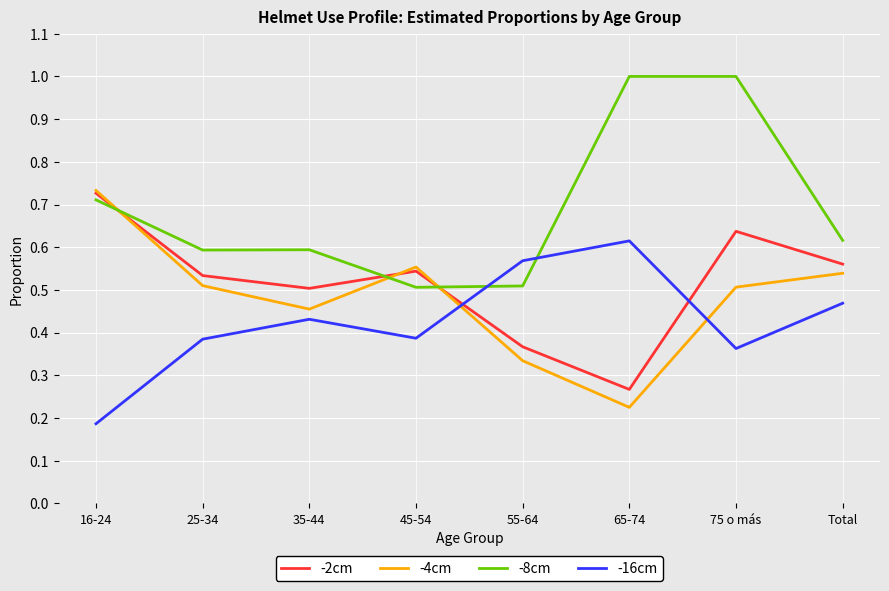

What are all the series names shown in the legend?

-2cm, -4cm, -8cm, -16cm